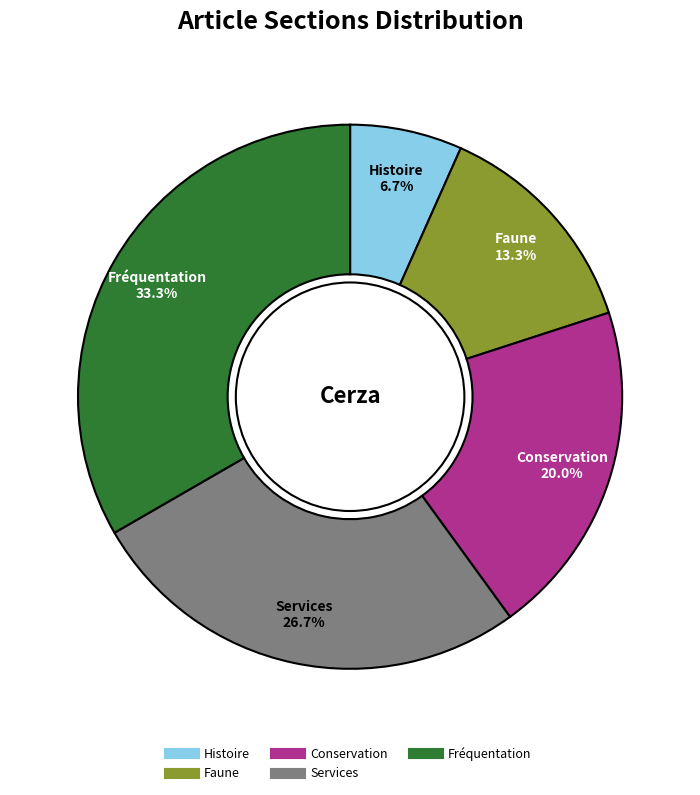

Which slice is the smallest?

Histoire